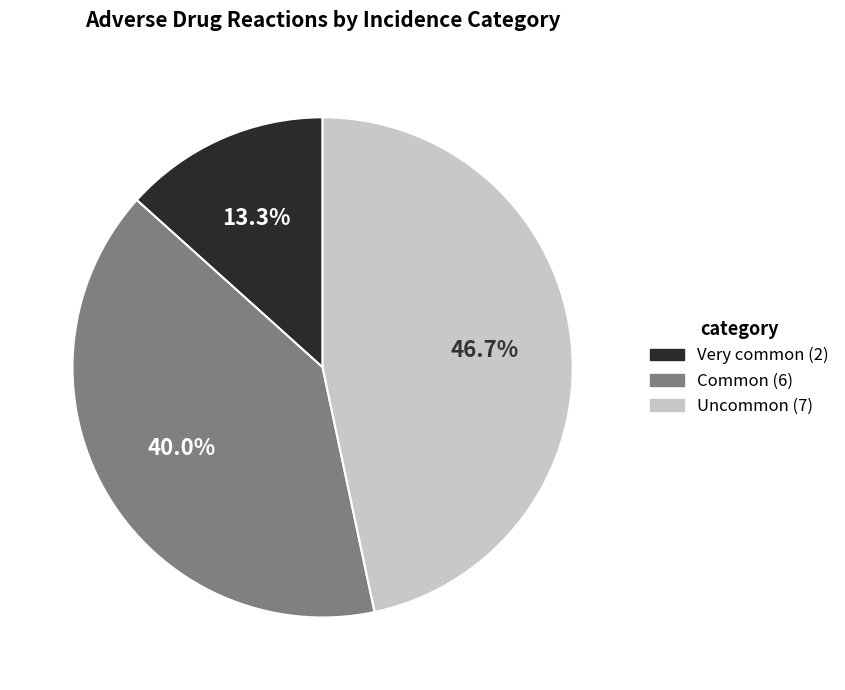

How many slices are in this pie chart?

3